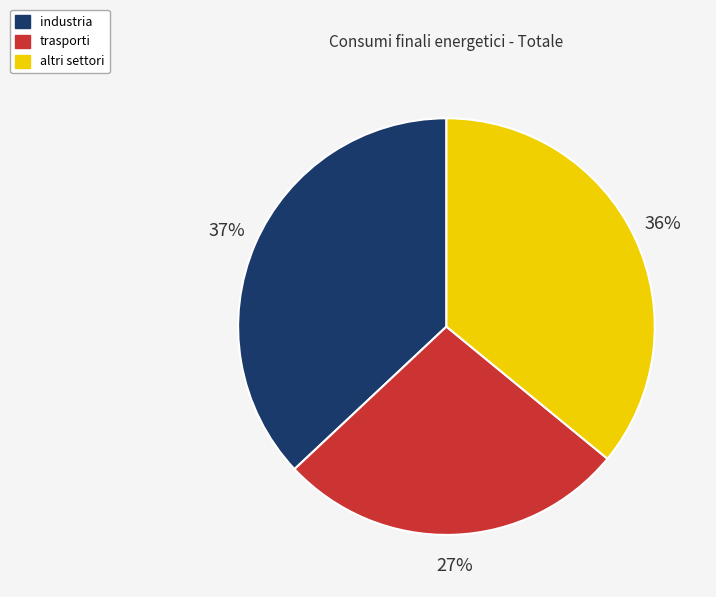

To the nearest percent, what is the combined percentage of trasporti and altri settori?

63%